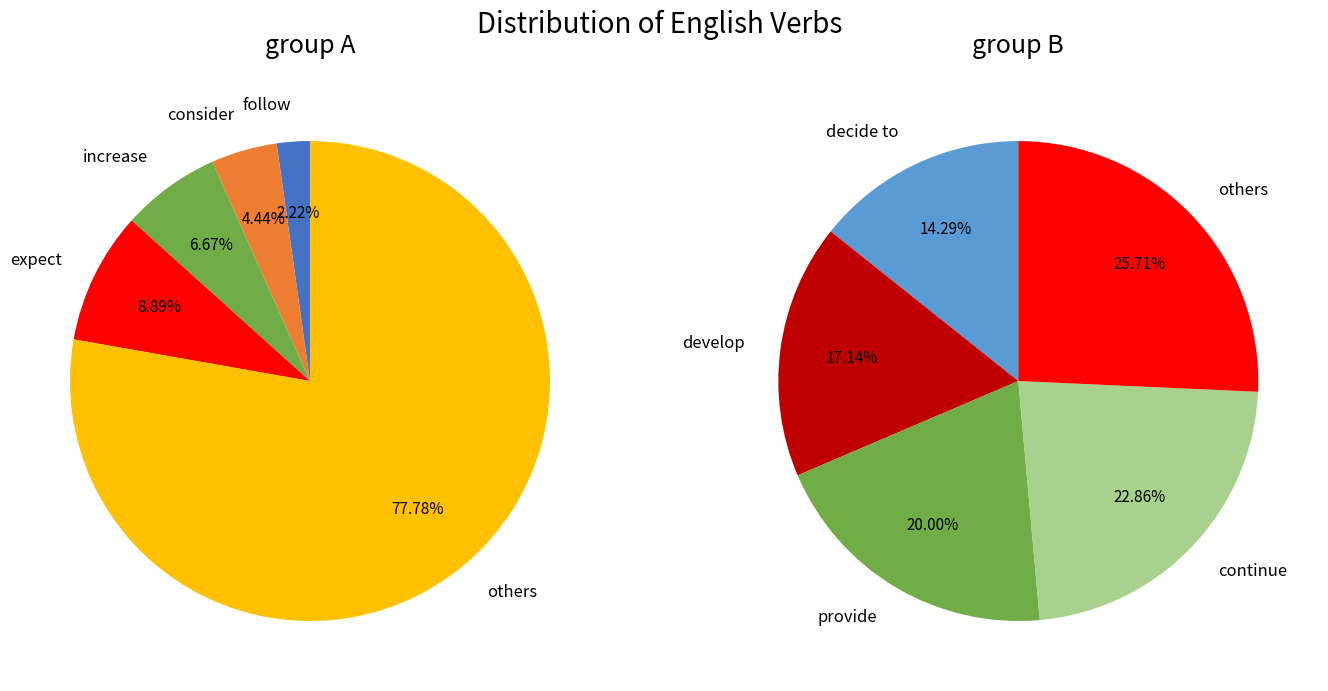

To the nearest percent, what percentage of the pie is consider?

4%